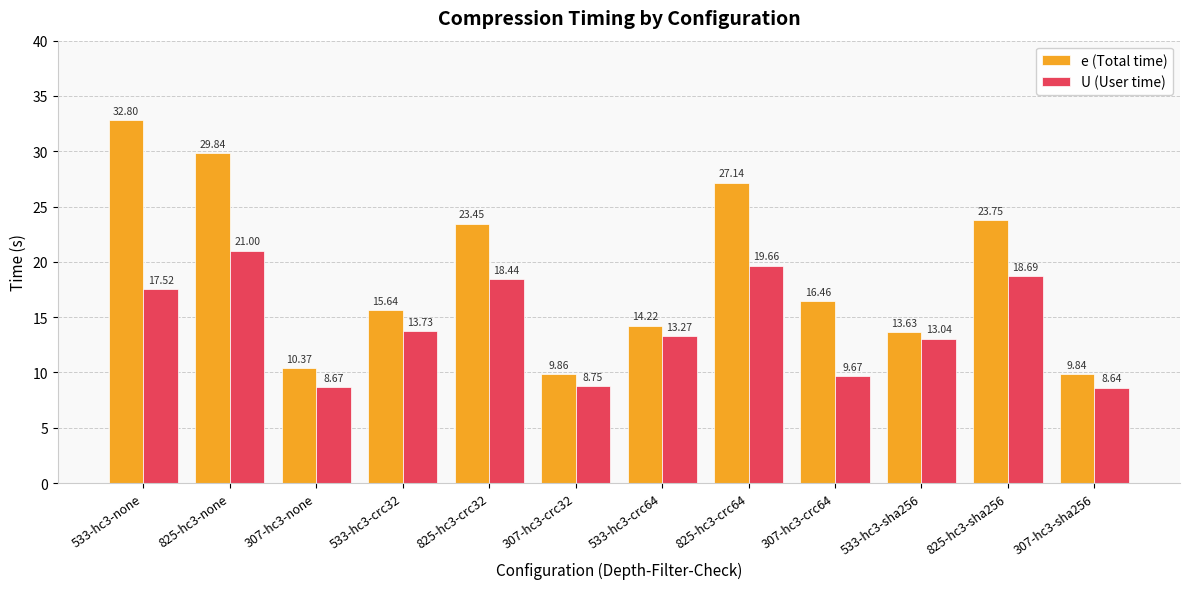

Are the bars horizontal?

No